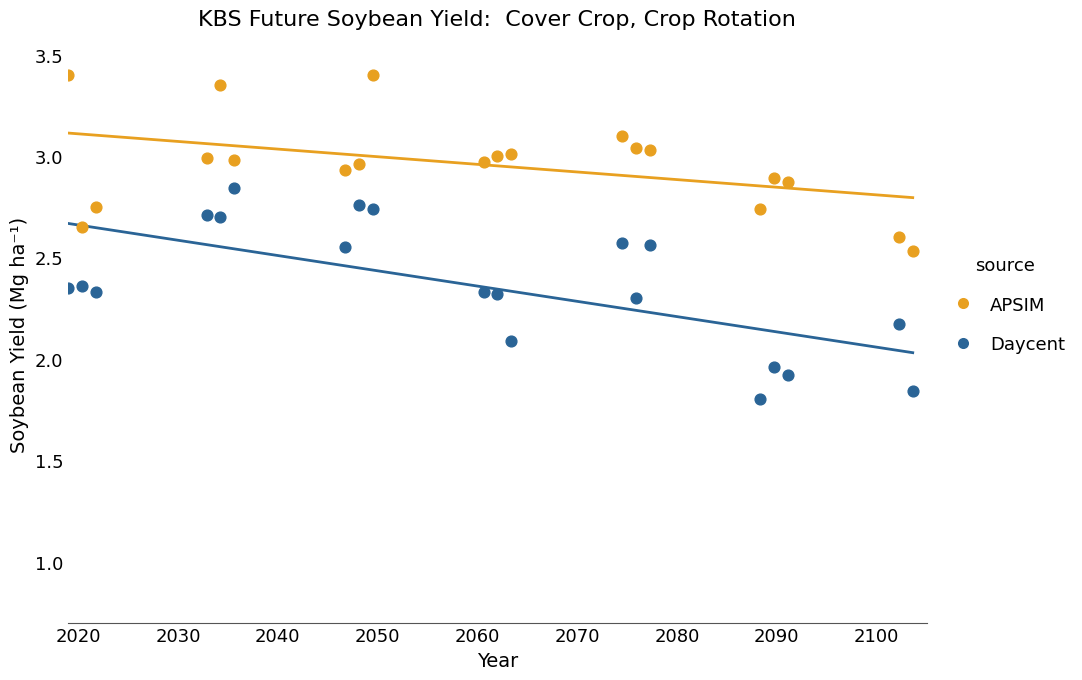

Which series contains the highest Y value?

APSIM